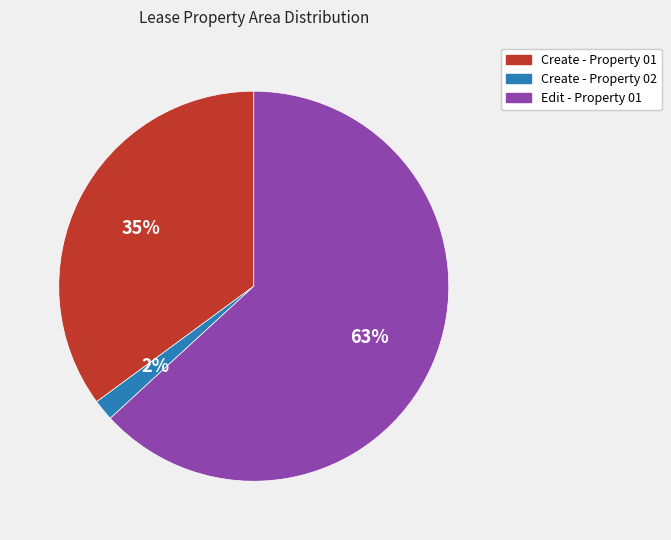

Count the number of slices in the pie.

3